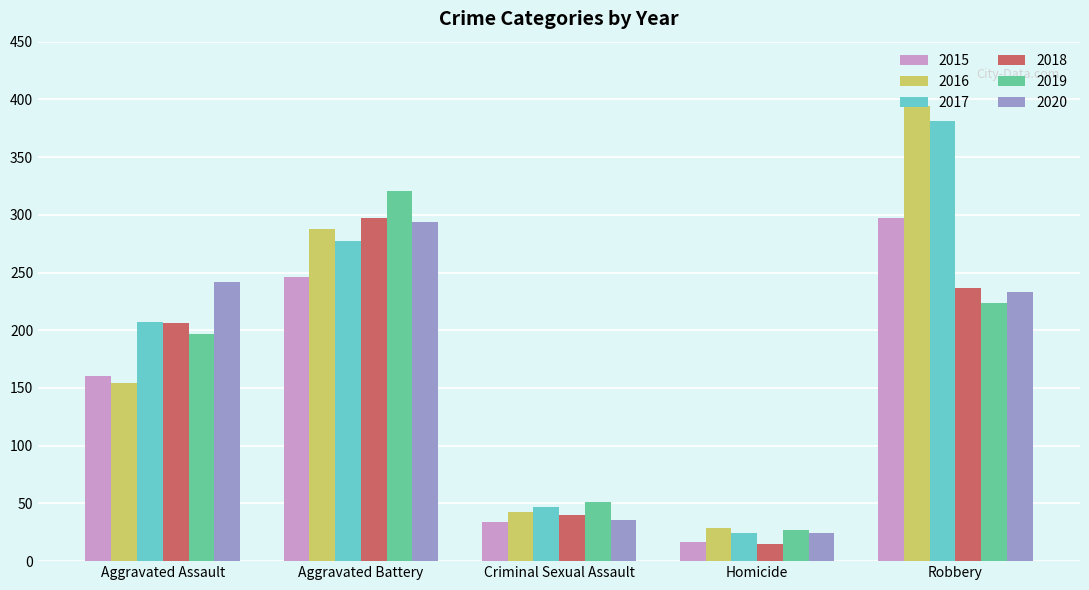

Does the chart contain stacked bars?

No